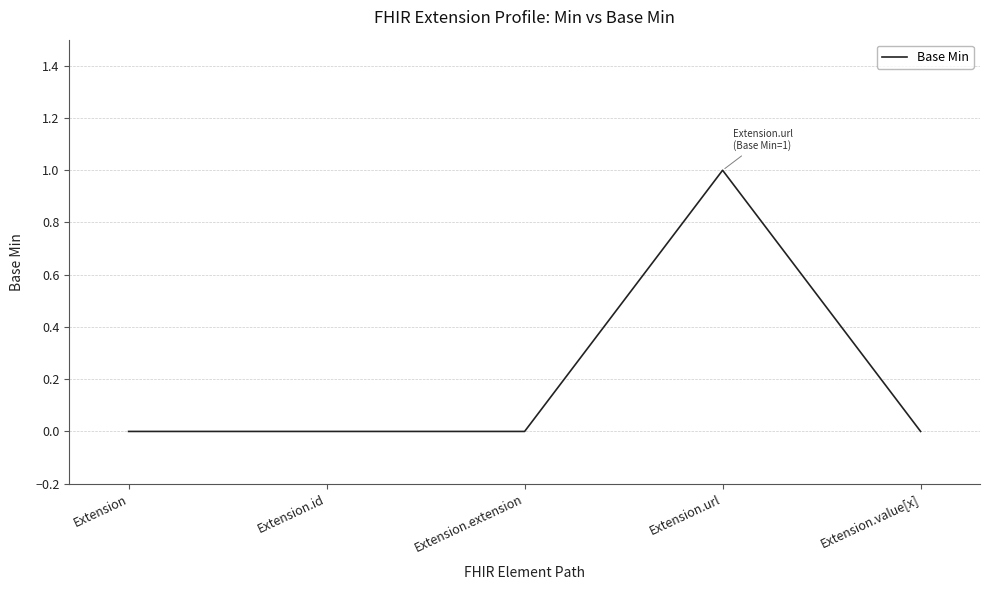

The value at Extension.id is -1. True or false?

False